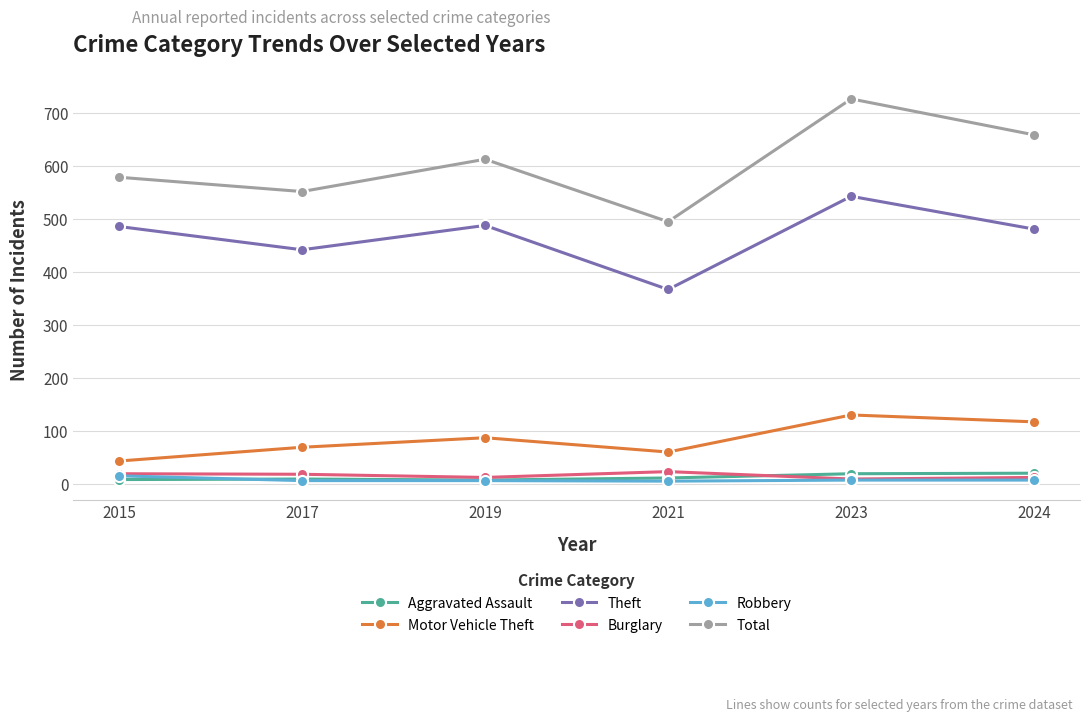

What is the sum of all Aggravated Assault values?

74